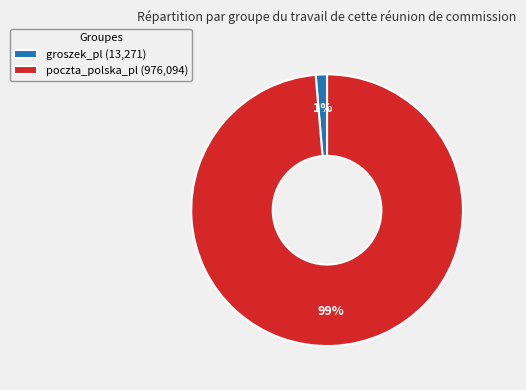

Which category has the smallest portion of the pie?

groszek_pl